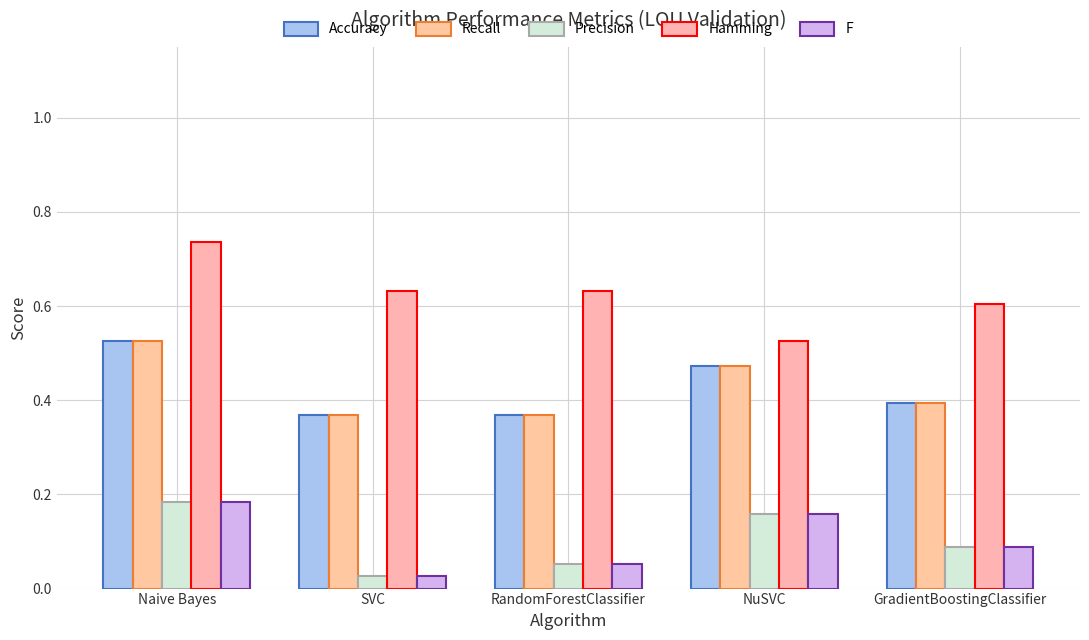

At how many categories does at least one series exceed 0?

5